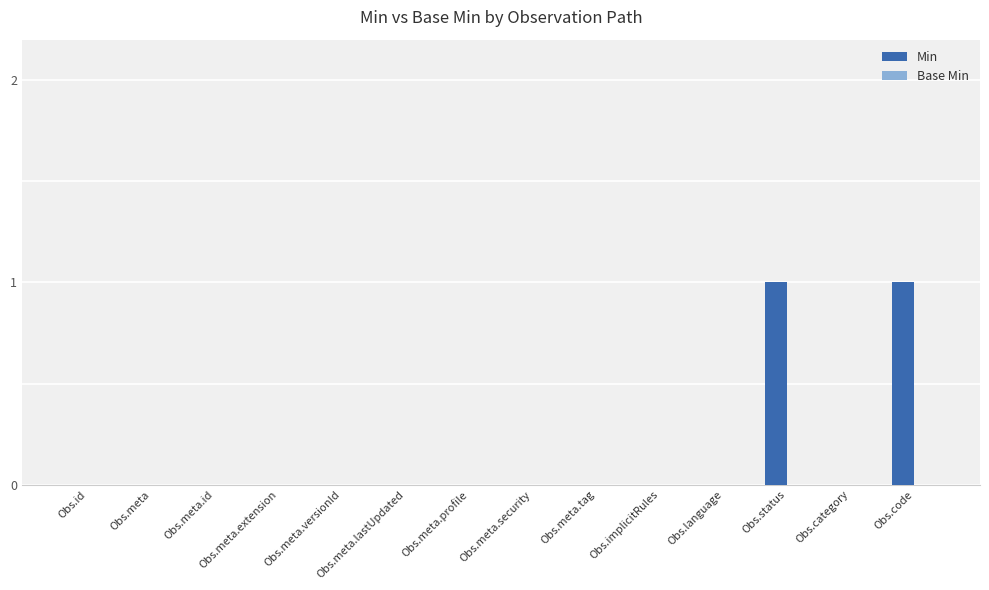

Is it true that the value at Obs.meta.tag is 1?

False